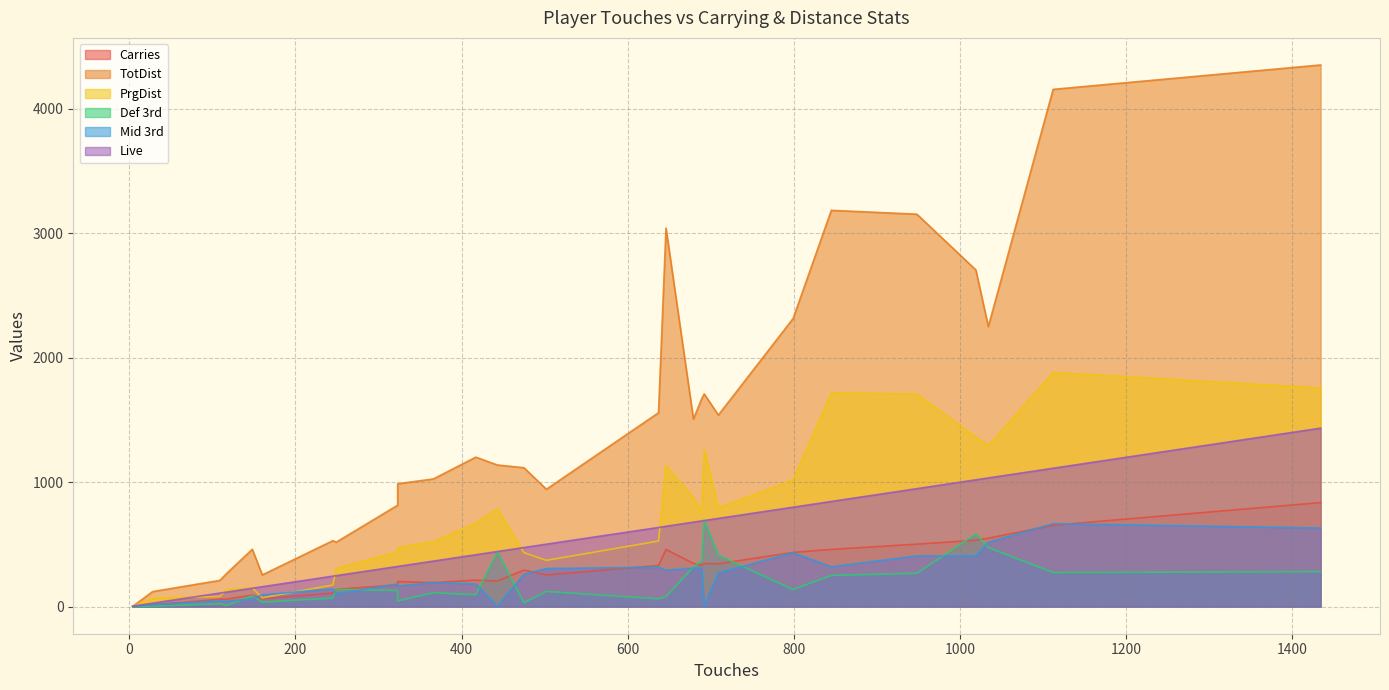

Reading left to right, list all the values displayed in this chart.

Carries: 1112=654	1434=836	646=459	799=436	948=502	1019=534	637=331	692=346	845=460	1034=550	689=332	709=344	475=294	679=347	443=206	502=255	323=175	323=202	417=213	366=193	245=109	249=139	160=64	117=60	148=93	109=59	28=15	4=1
TotDist: 1112=4156	1434=4352	646=3041	799=2315	948=3153	1019=2705	637=1558	692=1709	845=3184	1034=2250	689=1671	709=1539	475=1116	679=1507	443=1138	502=943	323=815	323=987	417=1201	366=1026	245=530	249=518	160=255	117=266	148=461	109=211	28=121	4=2
PrgDist: 1112=1881	1434=1757	646=1133	799=1017	948=1708	1019=1363	637=527	692=1260	845=1718	1034=1293	689=760	709=795	475=434	679=877	443=788	502=372	323=439	323=474	417=670	366=522	245=174	249=307	160=71	117=138	148=151	109=82	28=67	4=0
Def 3rd: 1112=274	1434=281	646=81	799=138	948=268	1019=584	637=63	692=692	845=251	1034=475	689=369	709=413	475=32	679=318	443=440	502=122	323=130	323=46	417=96	366=112	245=69	249=138	160=36	117=10	148=87	109=24	28=3	4=0
Mid 3rd: 1112=667	1434=632	646=293	799=434	948=408	1019=408	637=317	692=0	845=321	1034=518	689=310	709=271	475=261	679=309	443=3	502=306	323=182	323=165	417=183	366=194	245=143	249=105	160=95	117=44	148=61	109=46	28=16	4=2
Live: 1112=1112	1434=1434	646=646	799=799	948=948	1019=1019	637=636	692=692	845=845	1034=1034	689=689	709=709	475=475	679=679	443=443	502=502	323=323	323=323	417=417	366=366	245=245	249=249	160=160	117=117	148=148	109=109	28=28	4=4